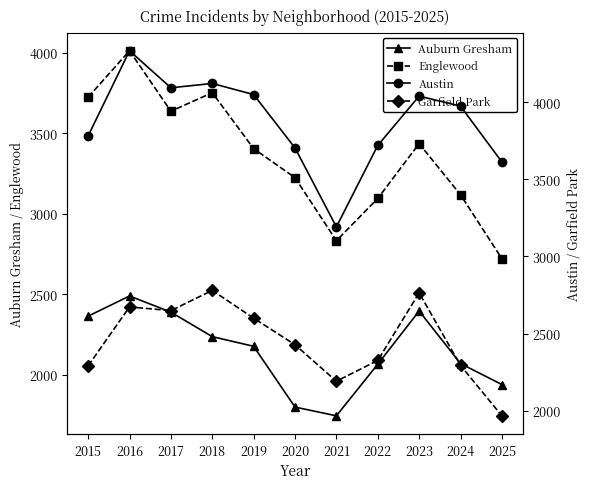

True or false: Auburn Gresham and Austin intersect in this chart.

False